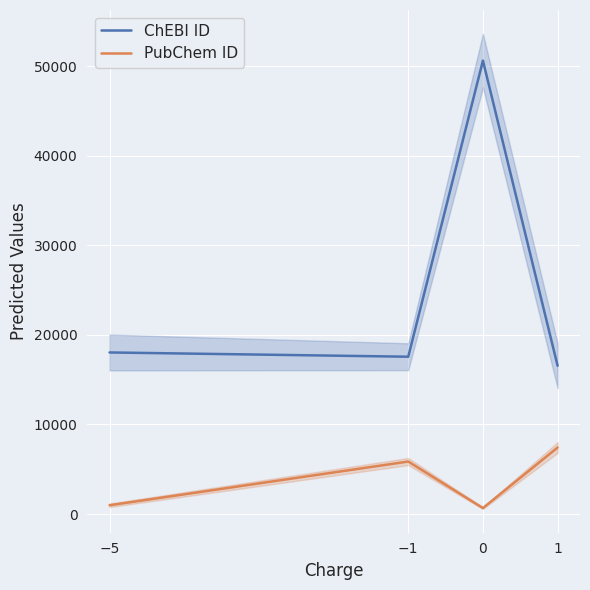

How many data points does each series have?

4